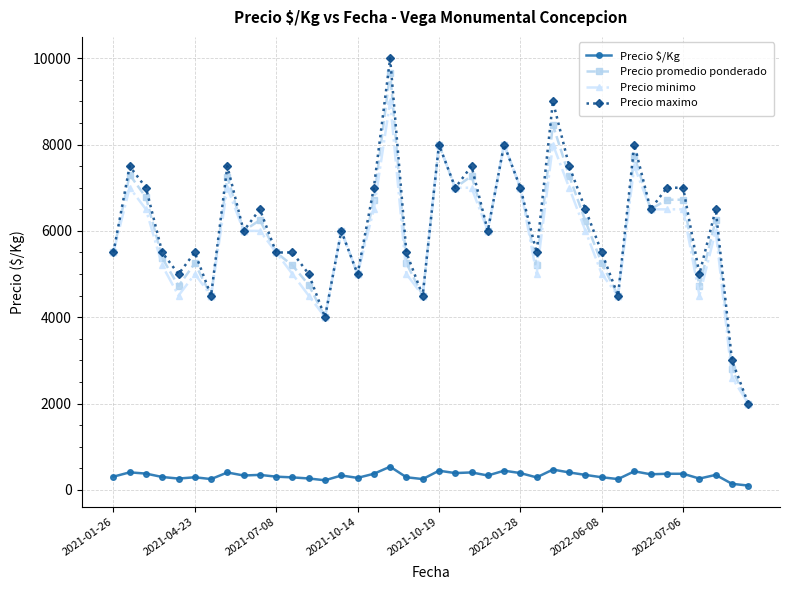

True or false: Precio $/Kg and Precio maximo cross at least once.

False